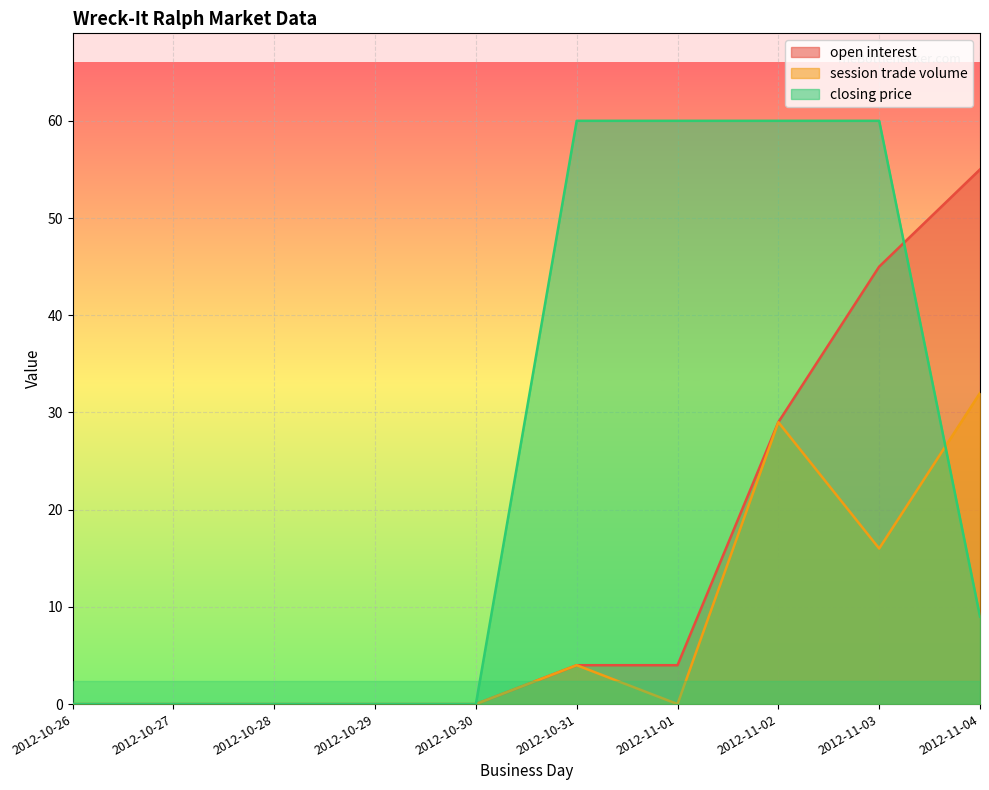

What is the sum of all open interest values?

137